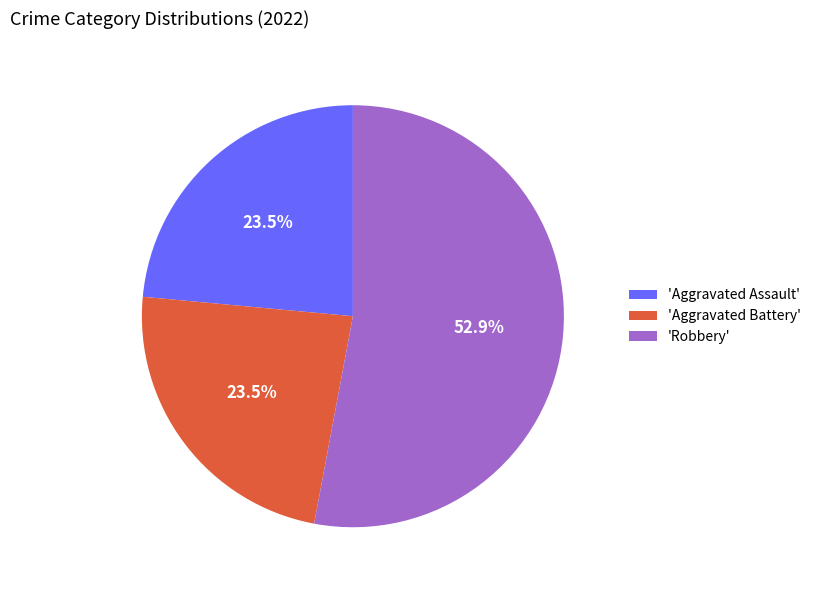

How many segments does this pie chart have?

3